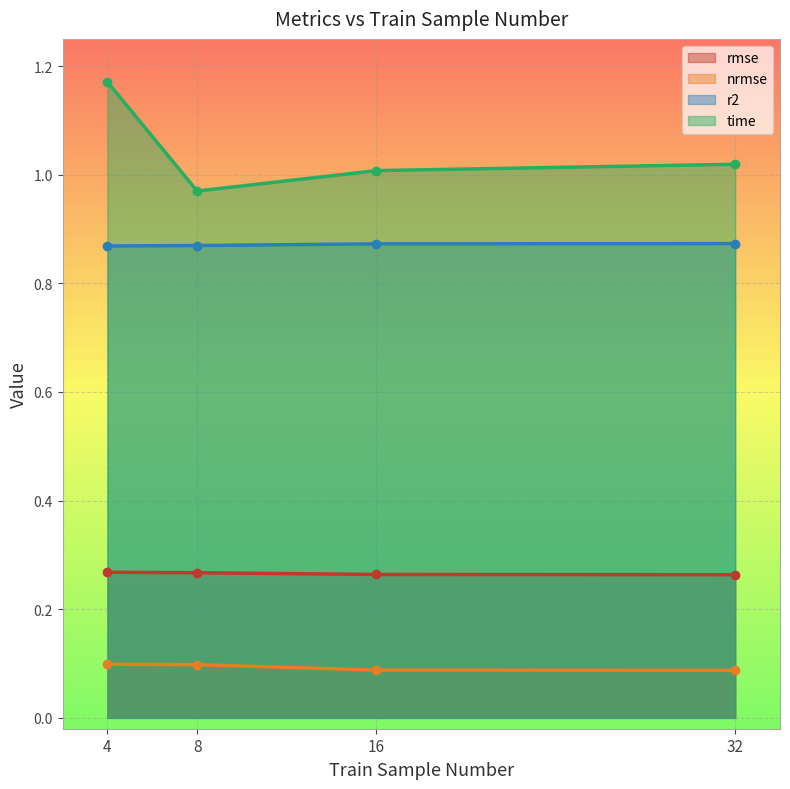

How many distinct data groups are displayed?

4